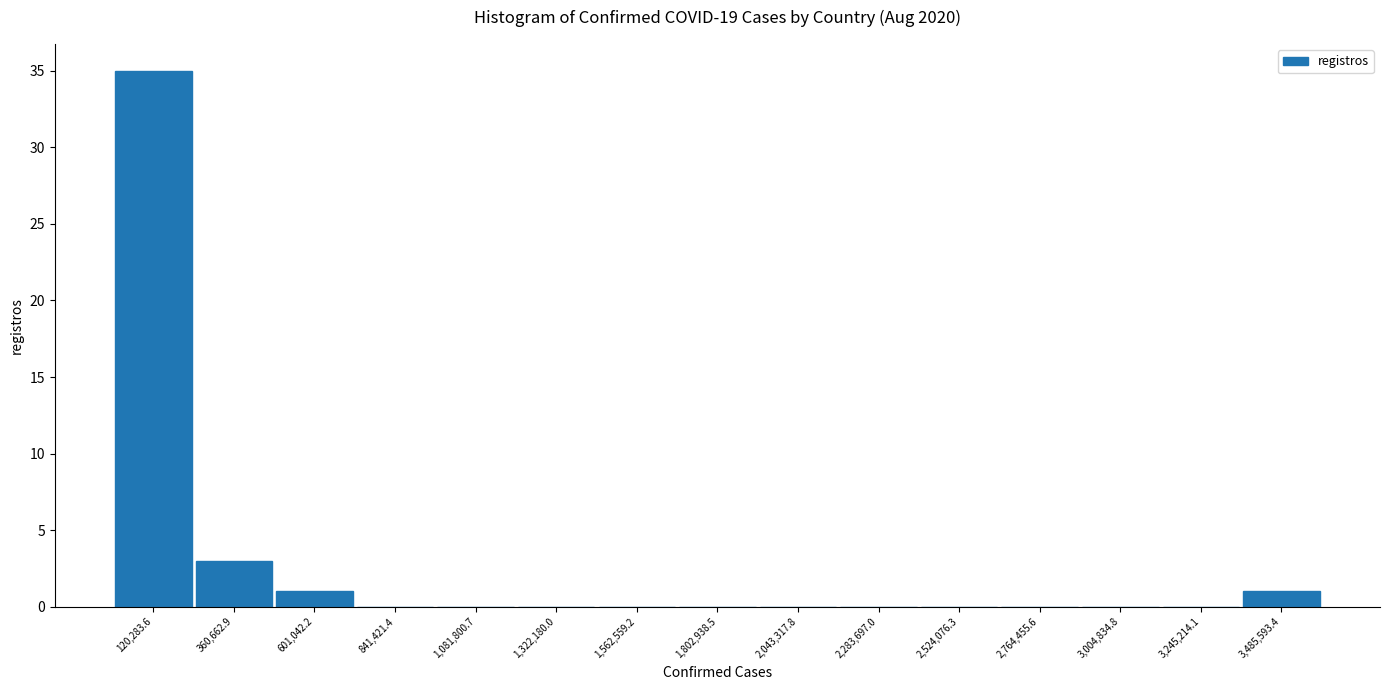

What is the height of the bar covering 0 to 250000 on the x-axis? Neither the bar edges nor the heights are printed on the chart, so give them approximately, as read against the axes.

35